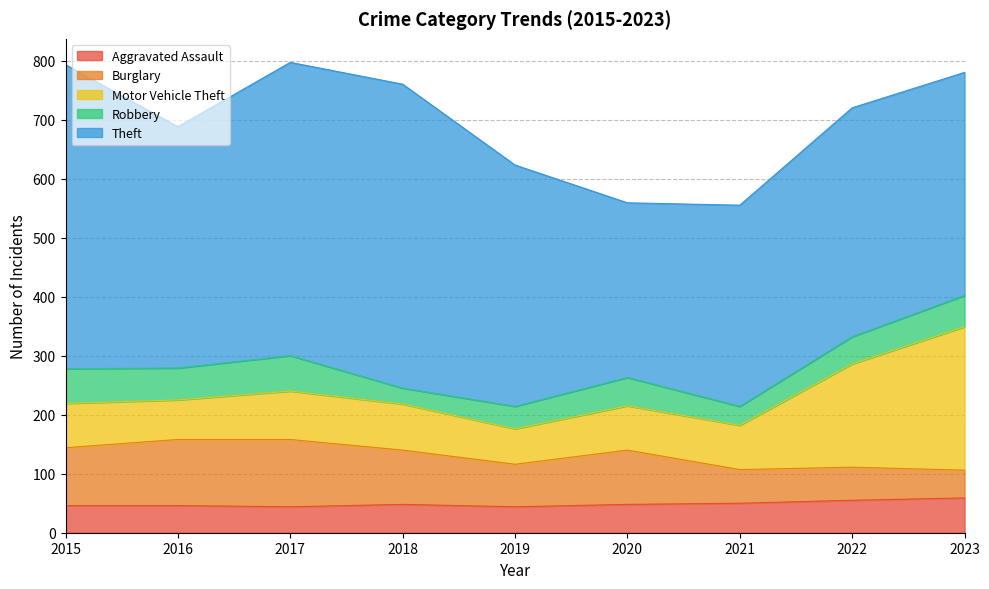

Reading right to left, transcribe all the data shown in this chart.

Aggravated Assault: 59	55	50	48	44	48	44	46	46
Burglary: 47	56	57	92	72	92	114	112	98
Motor Vehicle Theft: 243	175	75	75	60	78	82	67	75
Robbery: 53	46	32	48	38	27	60	54	59
Theft: 378	388	341	296	409	515	497	409	515